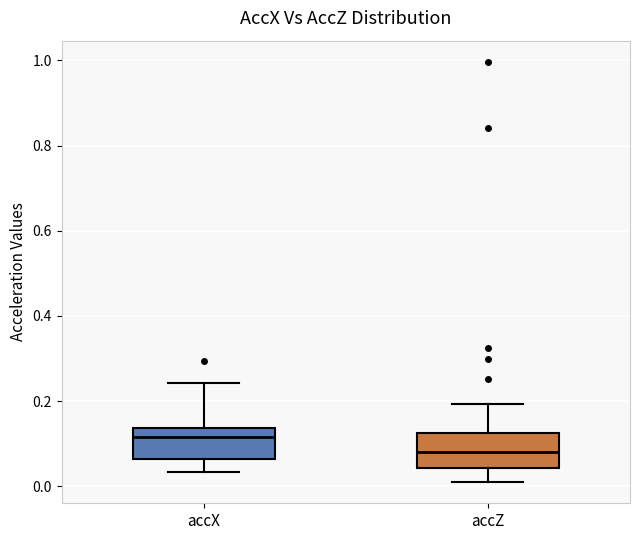

Reading left to right, read every box against the y-axis: the position of its median line, the range the box covers, and the ends of its whiskers. The values are not printed on the chart, so give them approximately, as read against the axis.

accX: median 0.12, box 0.06 to 0.14, whiskers 0.04 to 0.24
accZ: median 0.08, box 0.04 to 0.12, whiskers 0.00 to 0.20